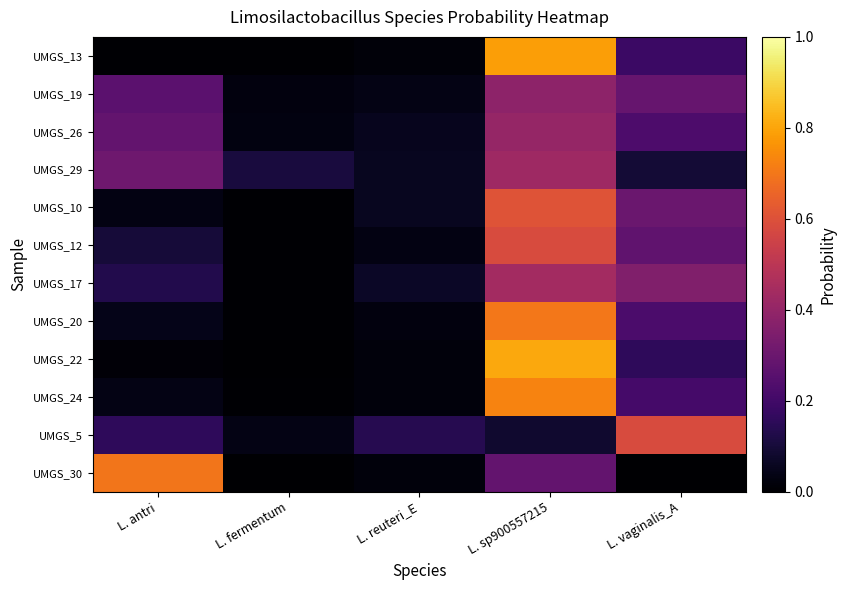

At which category is the sum across all series the highest?

L. sp900557215